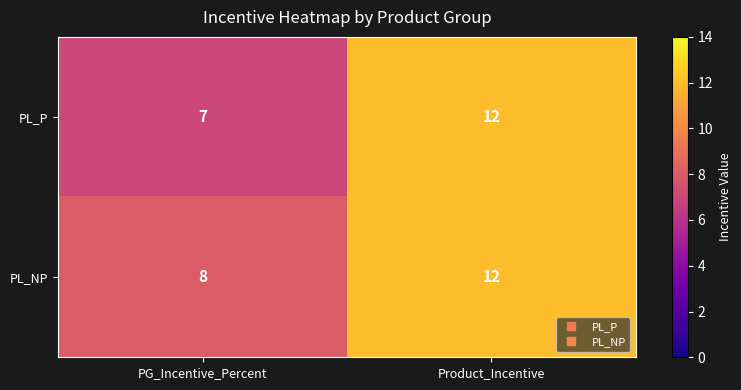

At which label does PL_P reach its minimum?

PG_Incentive_Percent